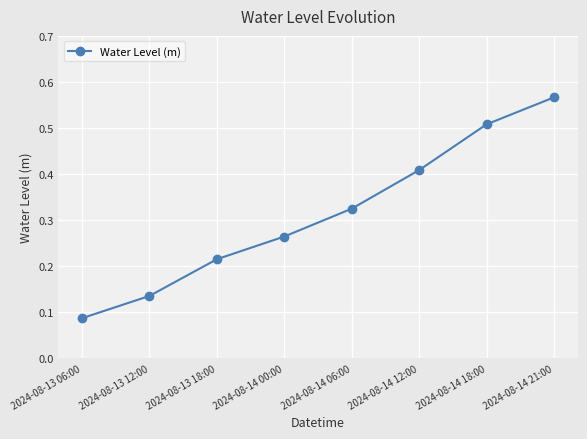

Does the chart have visible grid lines?

Yes